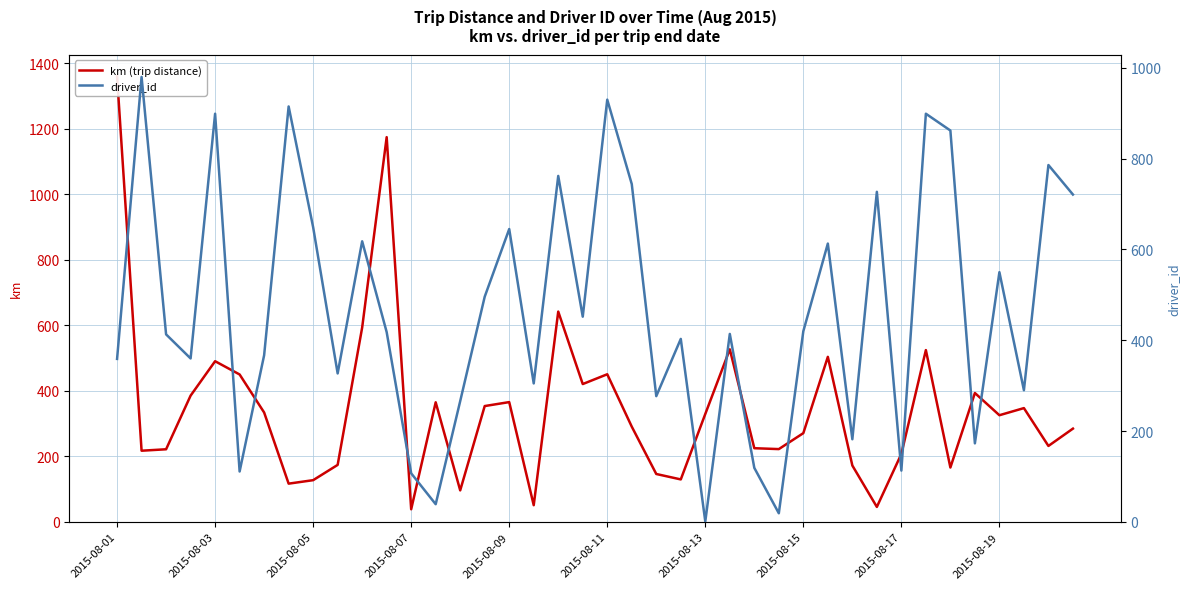

Rank the series by their maximum value, from lowest to highest.

driver_id, km (trip distance)